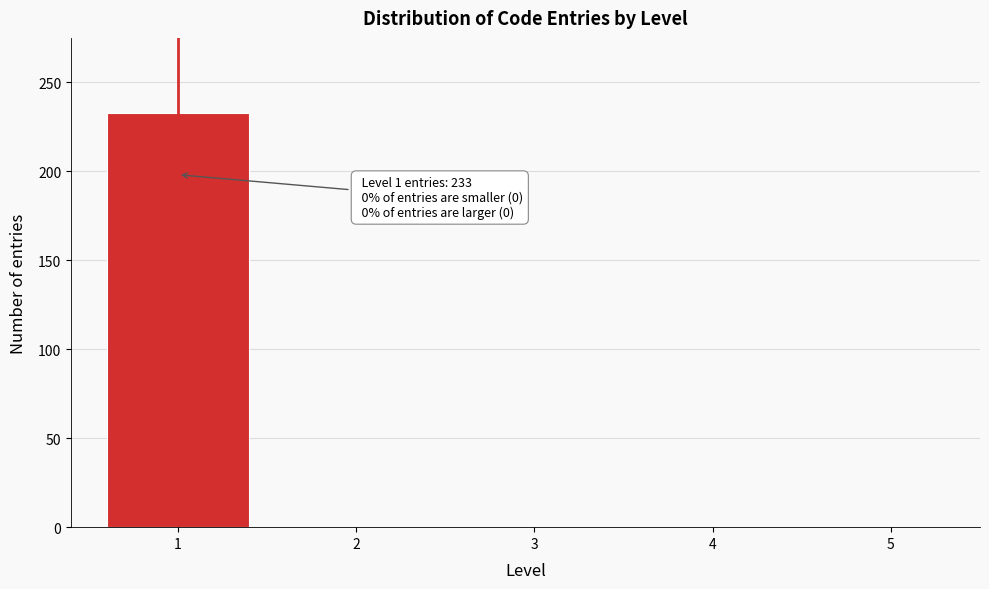

Reading left to right, what are all the values shown in this chart?

1=233	2=0	3=0	4=0	5=0